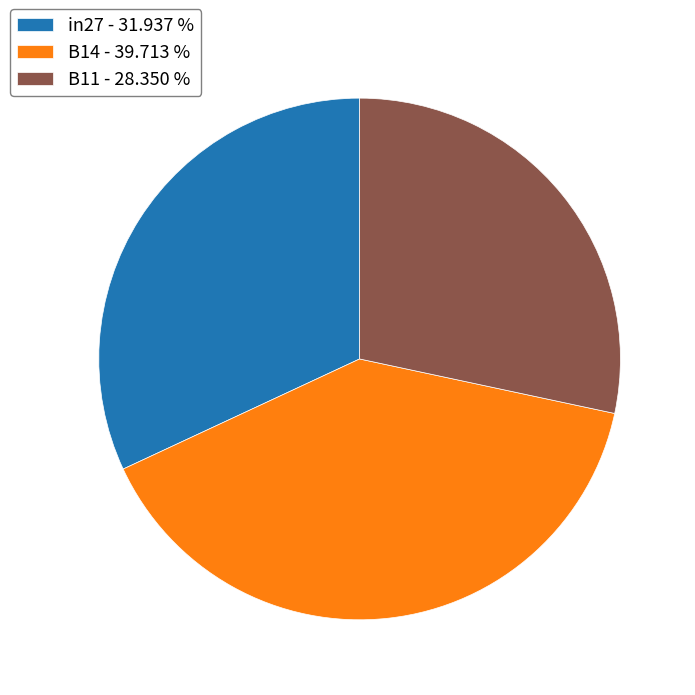

Is there any slice that represents more than half of the pie?

No